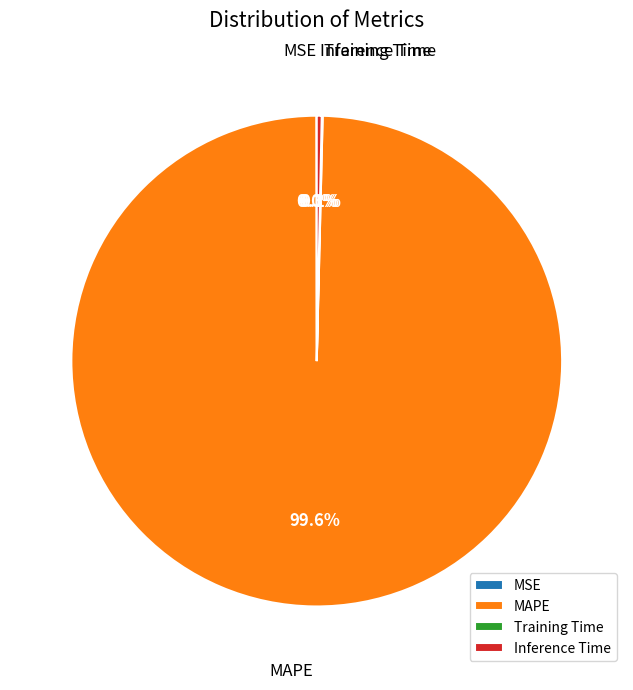

What percentage is NOT represented by Inference Time?

99.7%